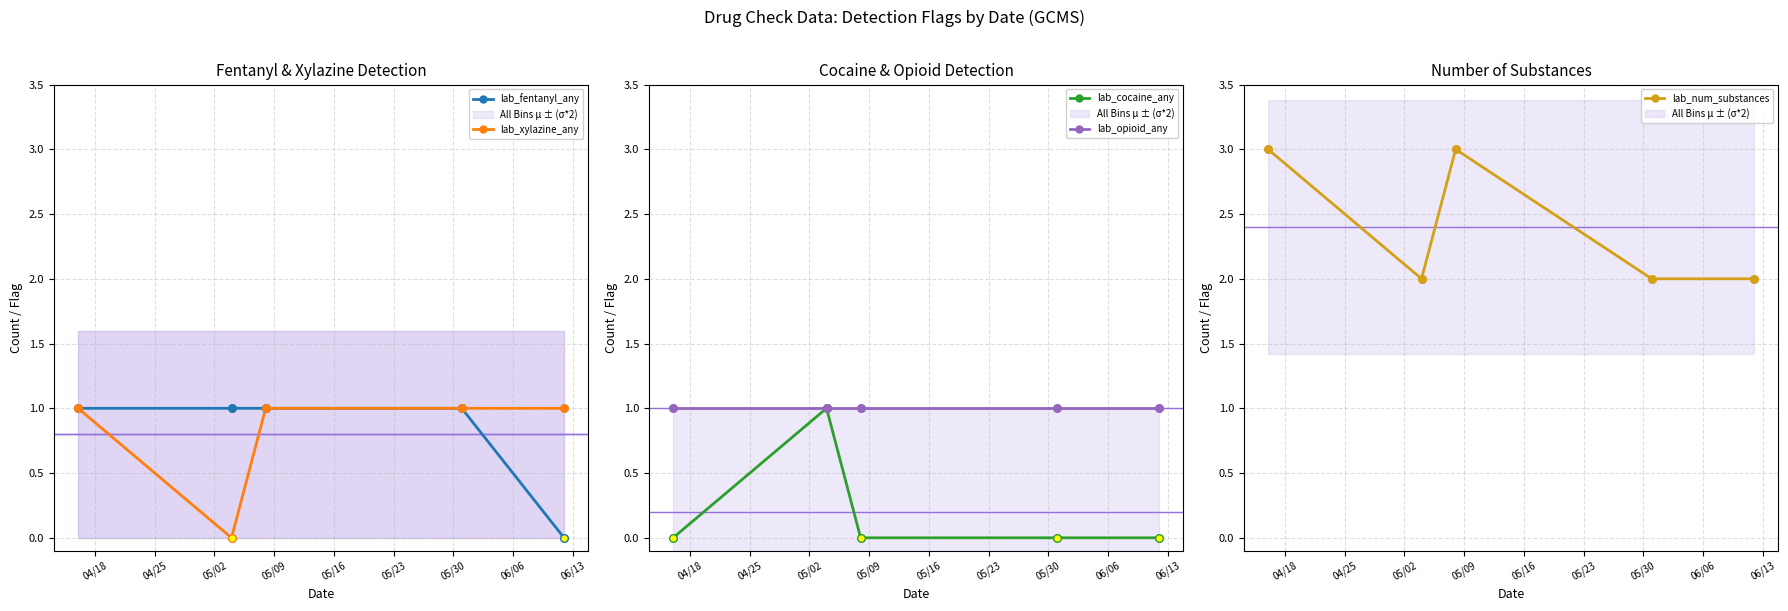

Which series has the largest total across all categories?

lab_num_substances